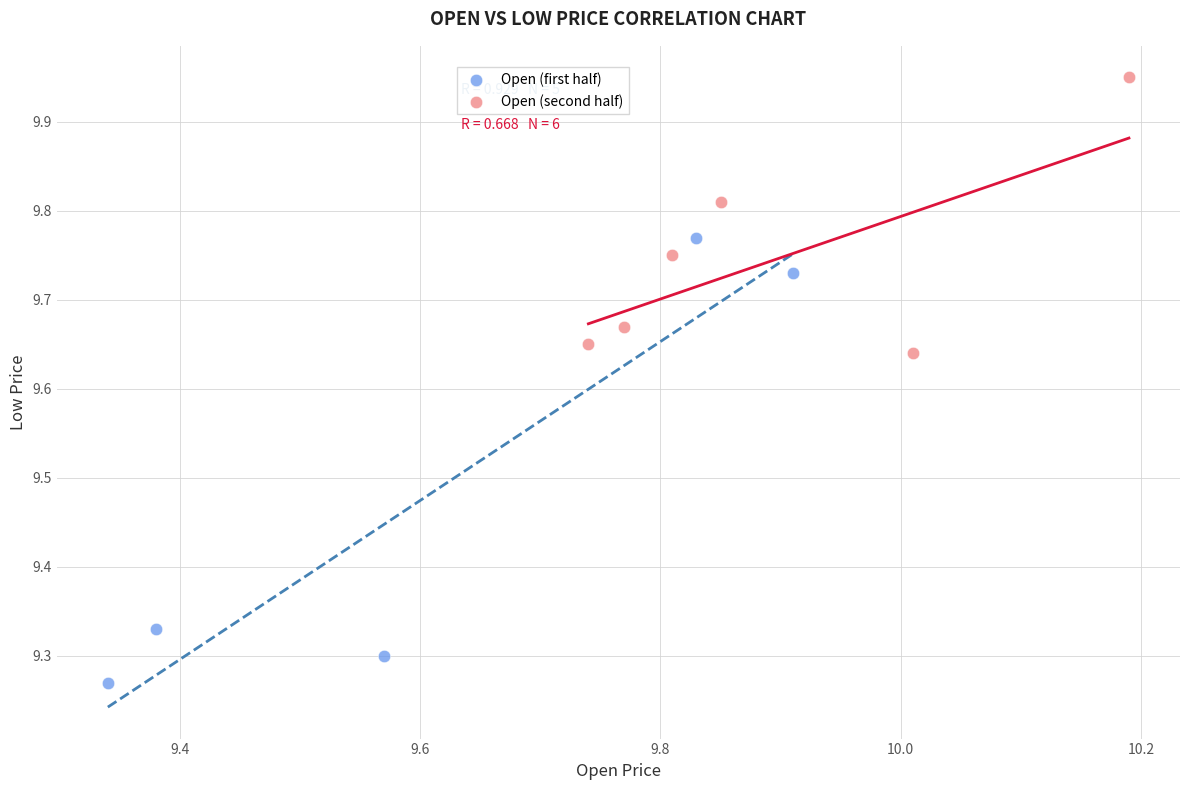

Which series contains the highest Y value?

Open (second half)